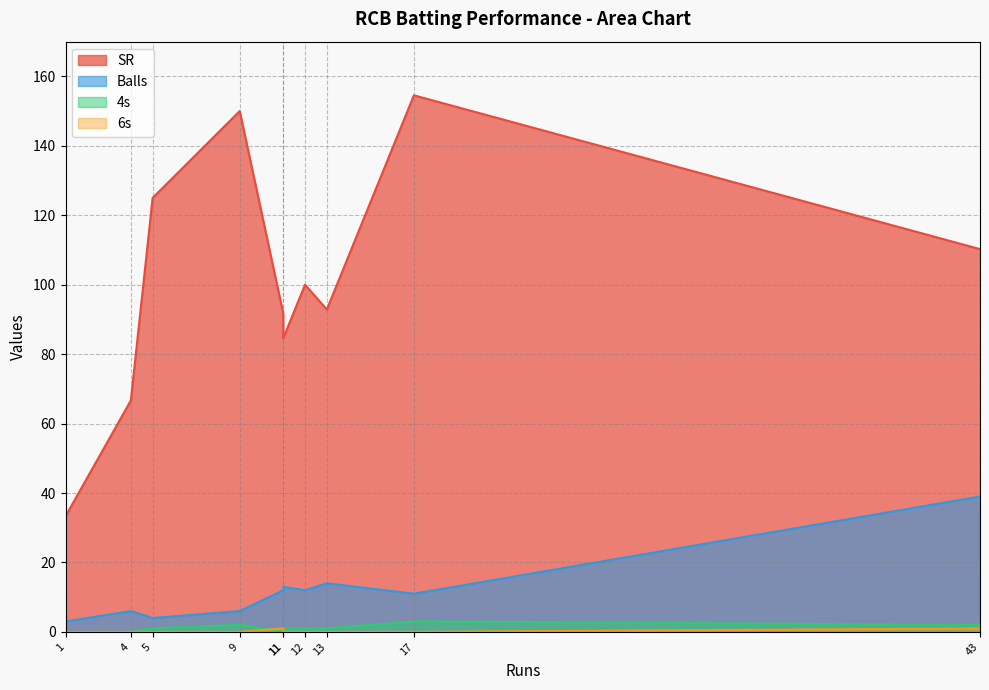

Which series has the largest range (max minus min)?

SR